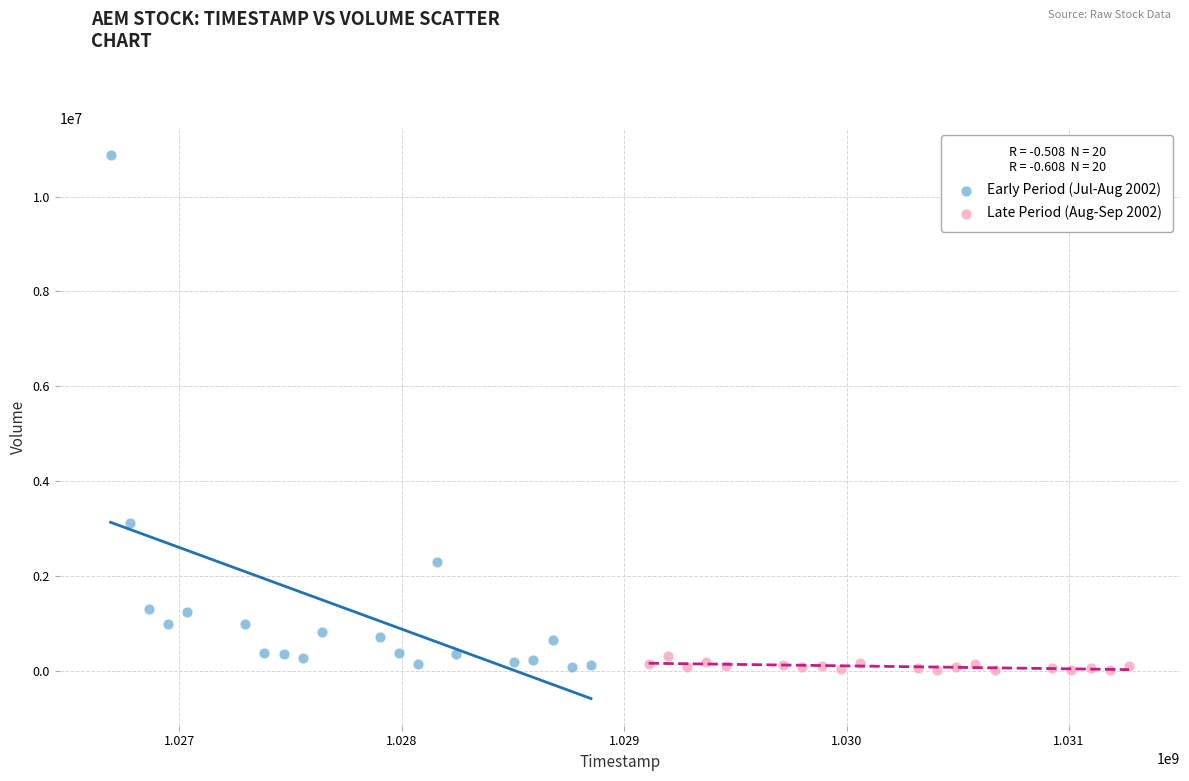

Which series contains the highest Y value?

Early Period (Jul-Aug 2002)